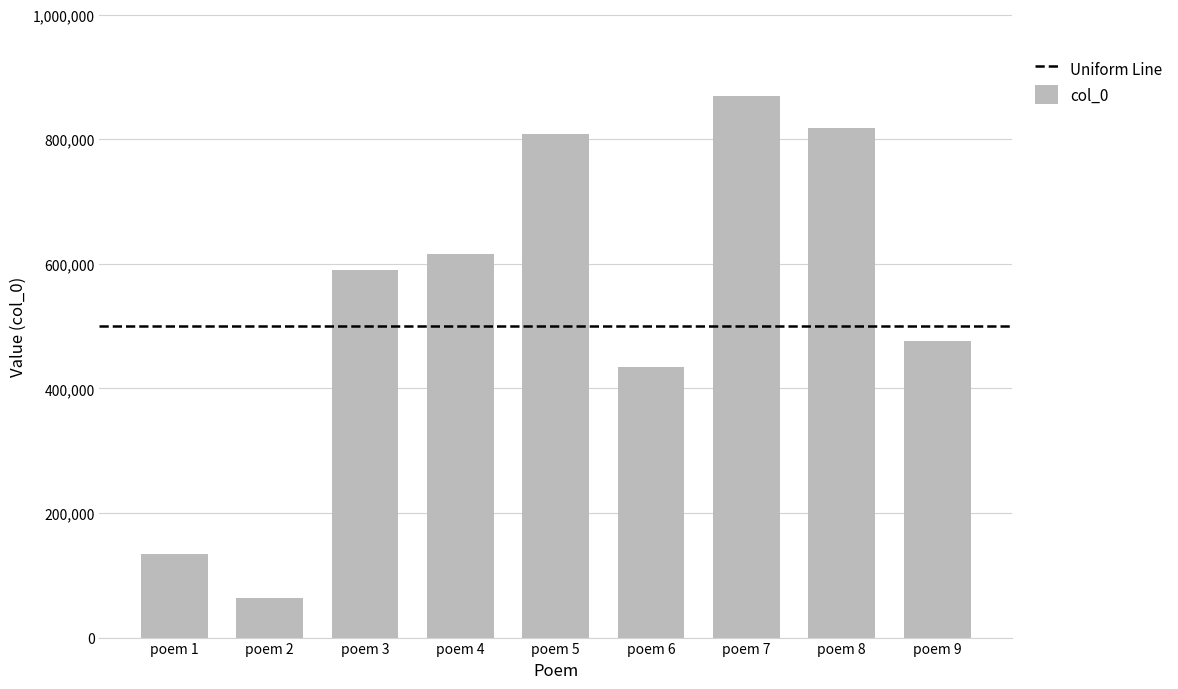

How many categories are shown in the chart?

9